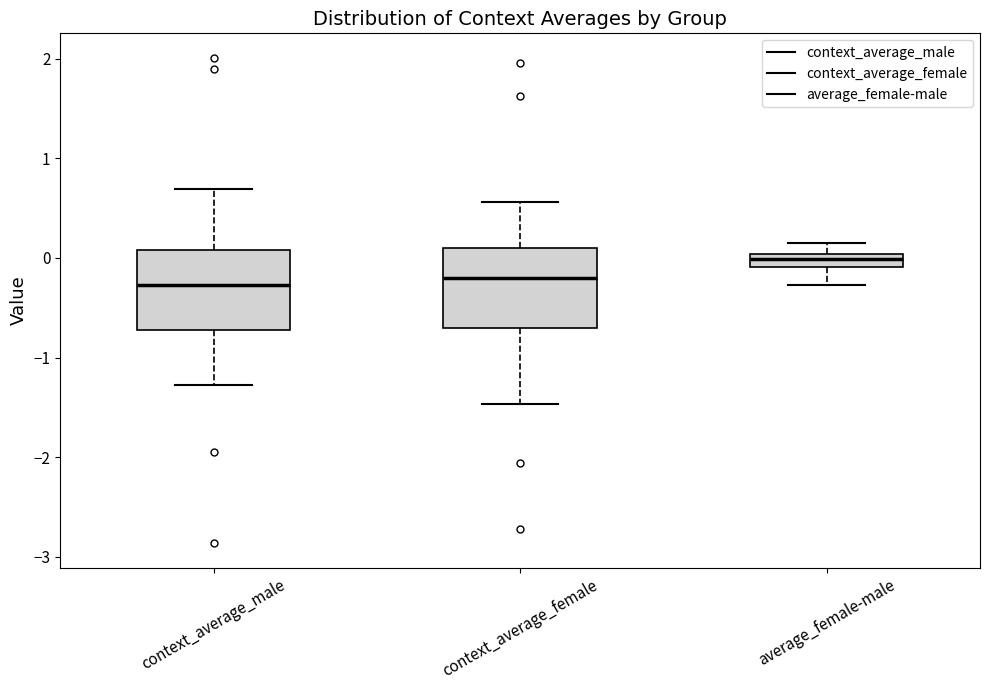

Where is the upper edge of the box for average_female-male on the y-axis? The values are not printed on the chart, so give them approximately, as read against the axis.

0.0